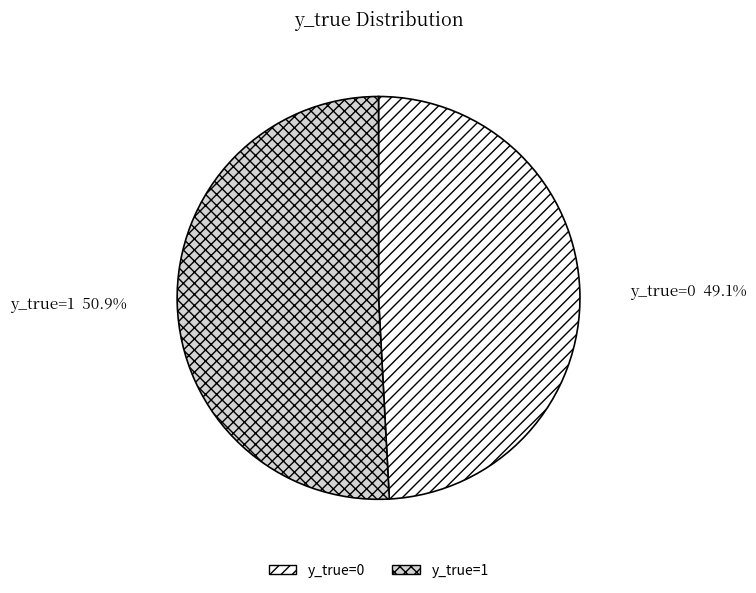

To the nearest percent, what portion does y_true=0 represent?

49%